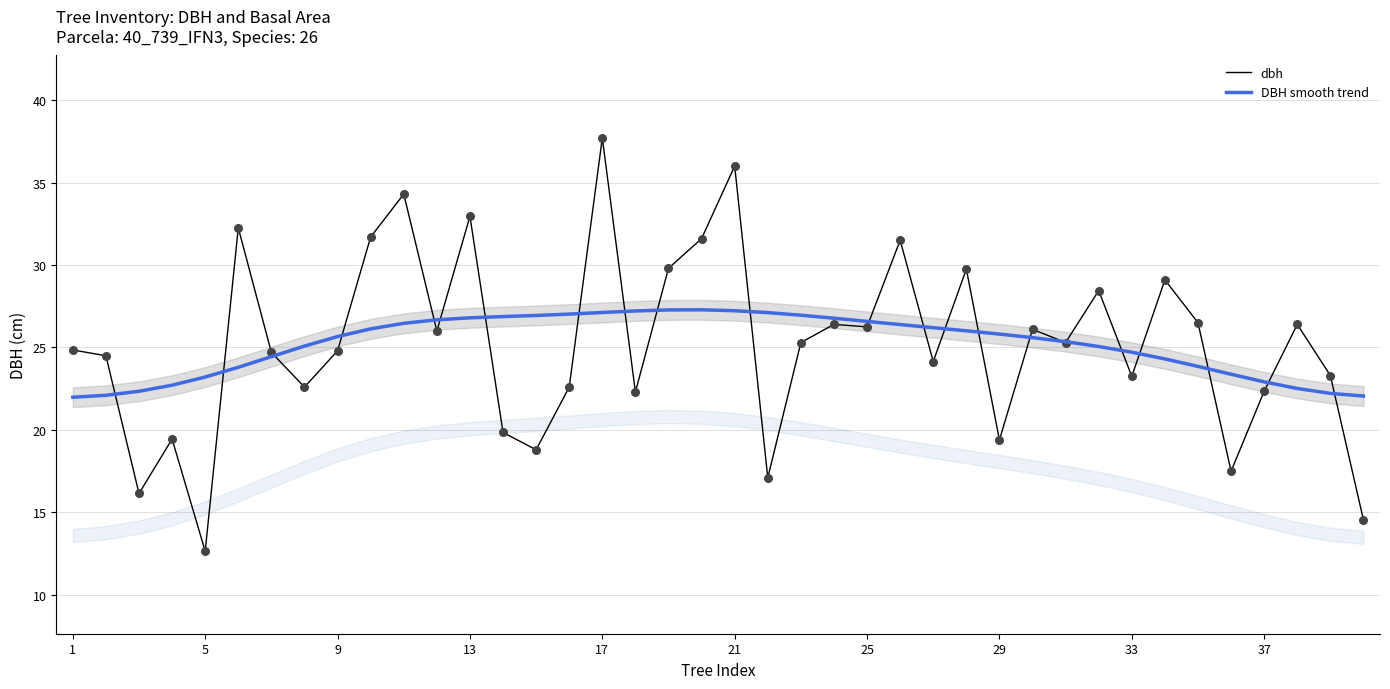

Which series contains the highest Y value?

dbh